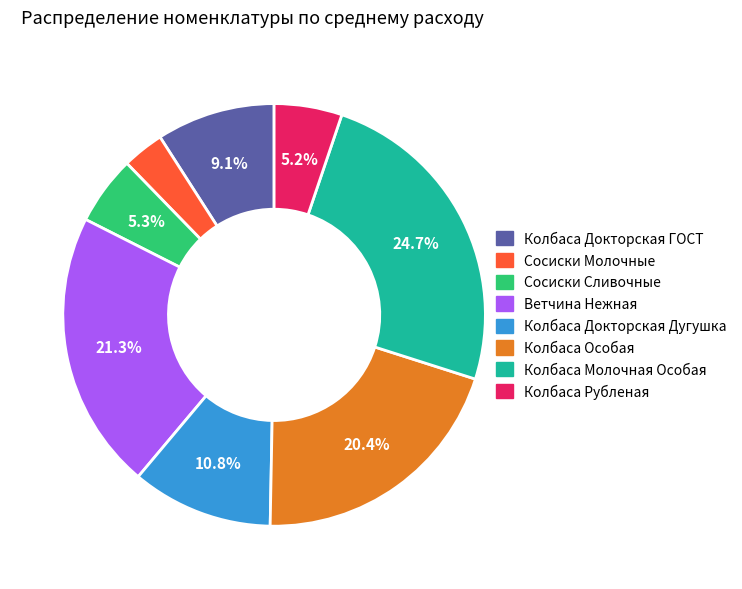

True or false: Колбаса Рубленая accounts for 12% of the total.

False